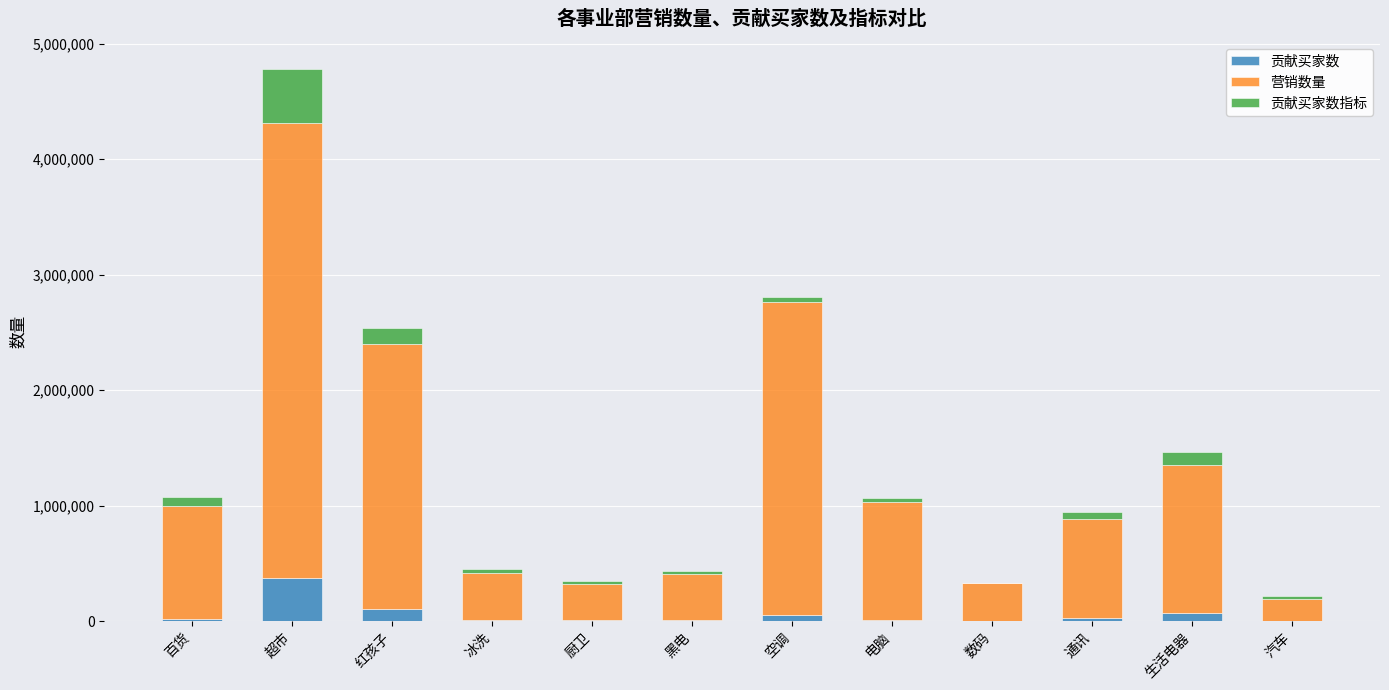

Which category has the highest value in the 贡献买家数 series?

超市